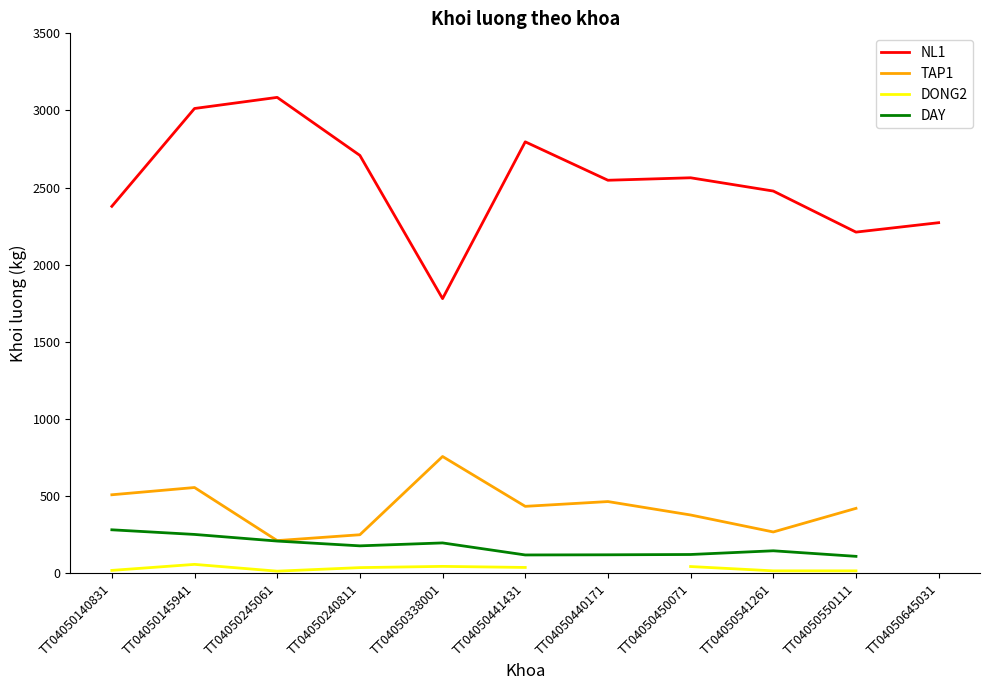

Which category has the lowest value in the DONG2 series?

TT04050245061